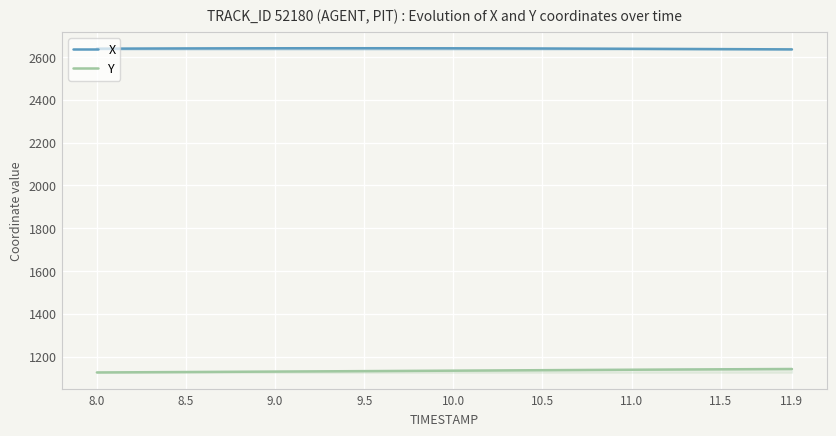

What is the maximum value shown in the chart?

2640.4